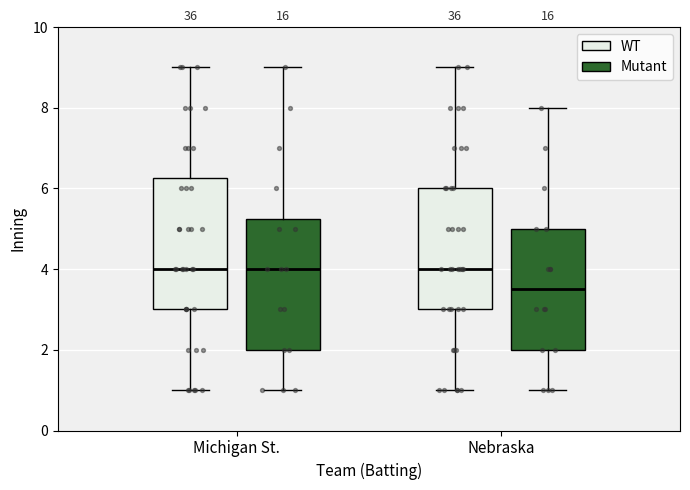

Reading left to right, transcribe this box plot: for each box, give where its median line is, the range the box spans, and where its two whiskers end, as read against the y-axis. The values are not printed on the chart, so give them approximately, as read against the axis.

Michigan St. (WT): median 4.0, box 3.0 to 6.2, whiskers 1.0 to 9.0
Michigan St. (Mutant): median 4.0, box 2.0 to 5.2, whiskers 1.0 to 9.0
Nebraska (WT): median 4.0, box 3.0 to 6.0, whiskers 1.0 to 9.0
Nebraska (Mutant): median 3.6, box 2.0 to 5.0, whiskers 1.0 to 8.0